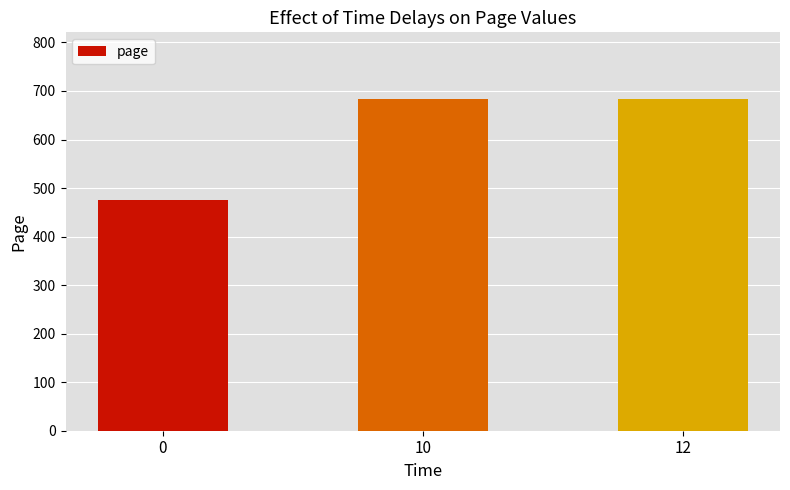

What is the smallest value displayed?

475.3